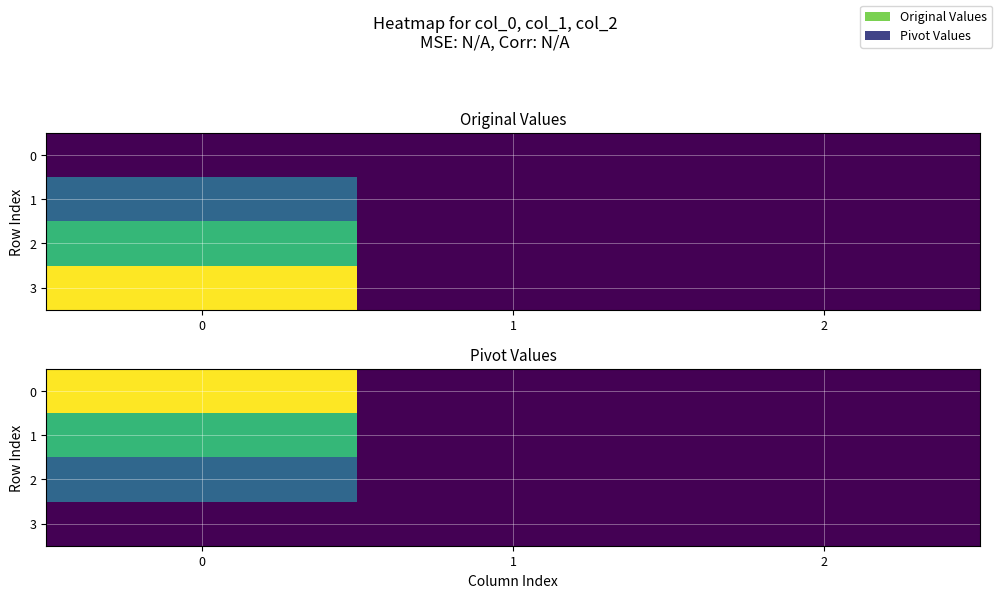

Reading left to right, what are all the values shown in this chart?

row_0: 0=3	1=0	2=0
row_1: 0=2	1=0	2=0
row_2: 0=1	1=0	2=0
row_3: 0=0	1=0	2=0